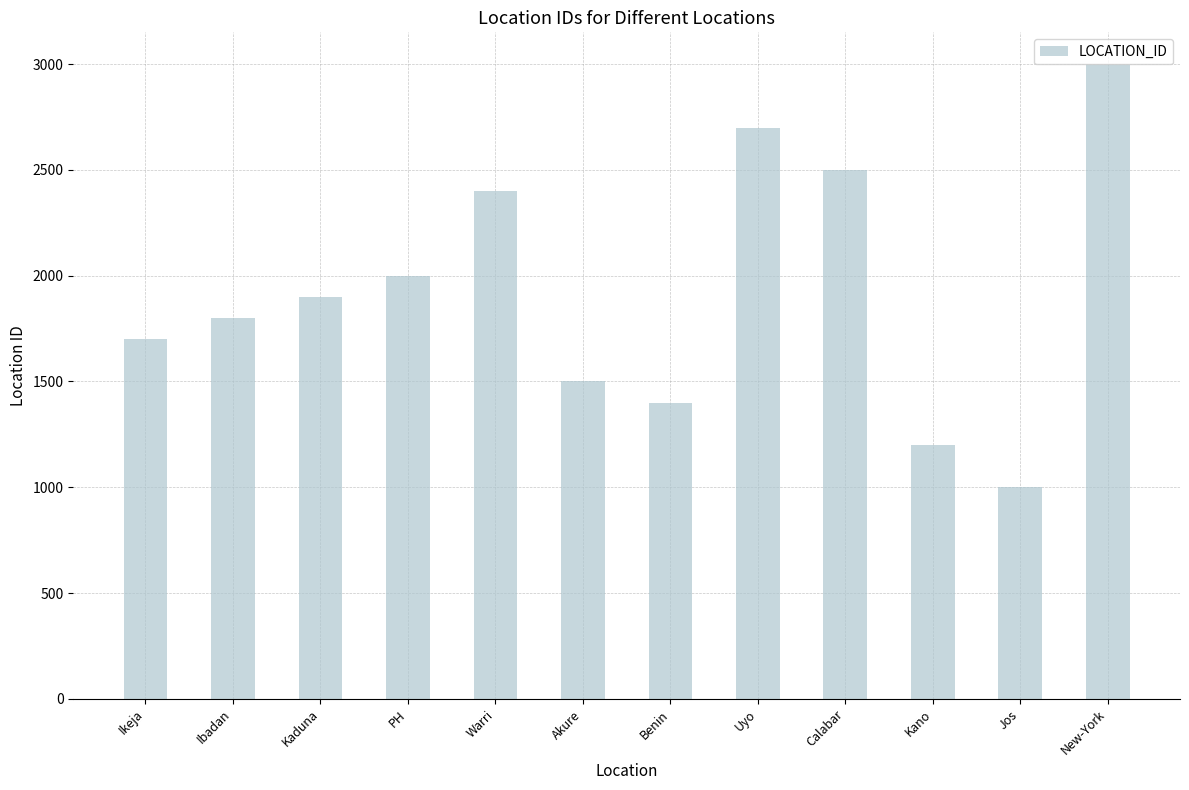

What is the sum of all values?

23100